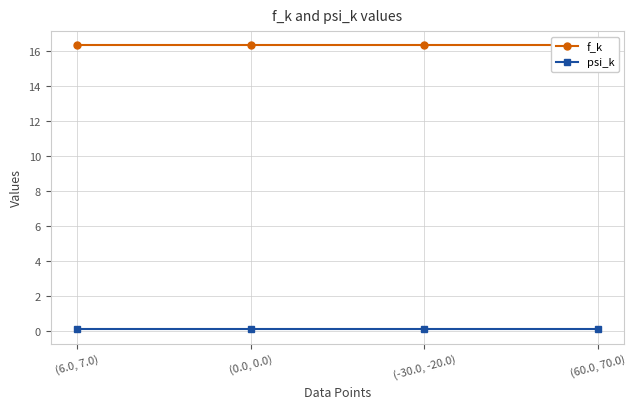

Is the value of f_k at (0.0, 0.0) greater than the value of psi_k at (60.0, 70.0)?

Yes